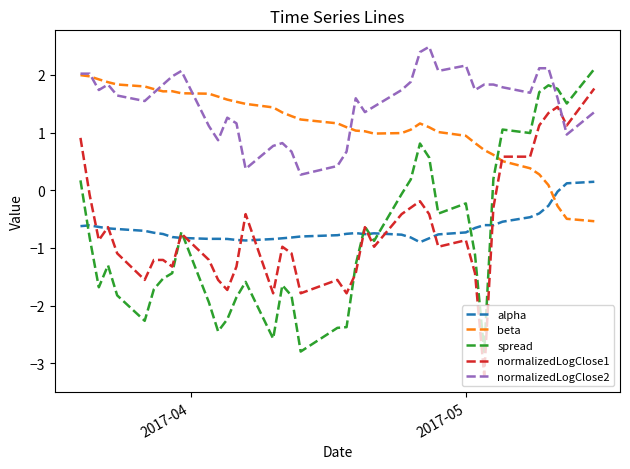

Which series has the largest total across all categories?

normalizedLogClose2